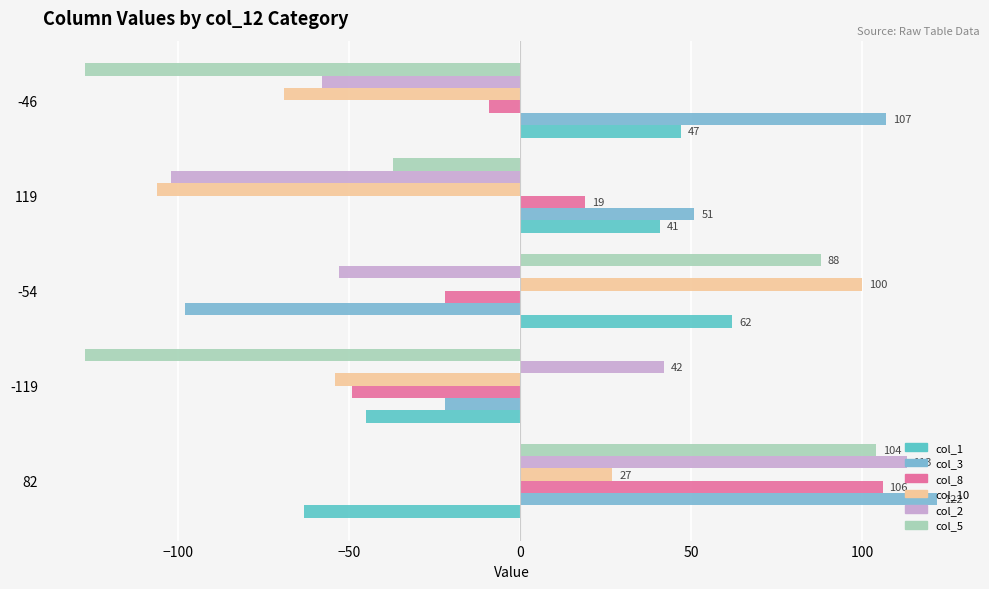

How many data points in col_2 are above -53?

2